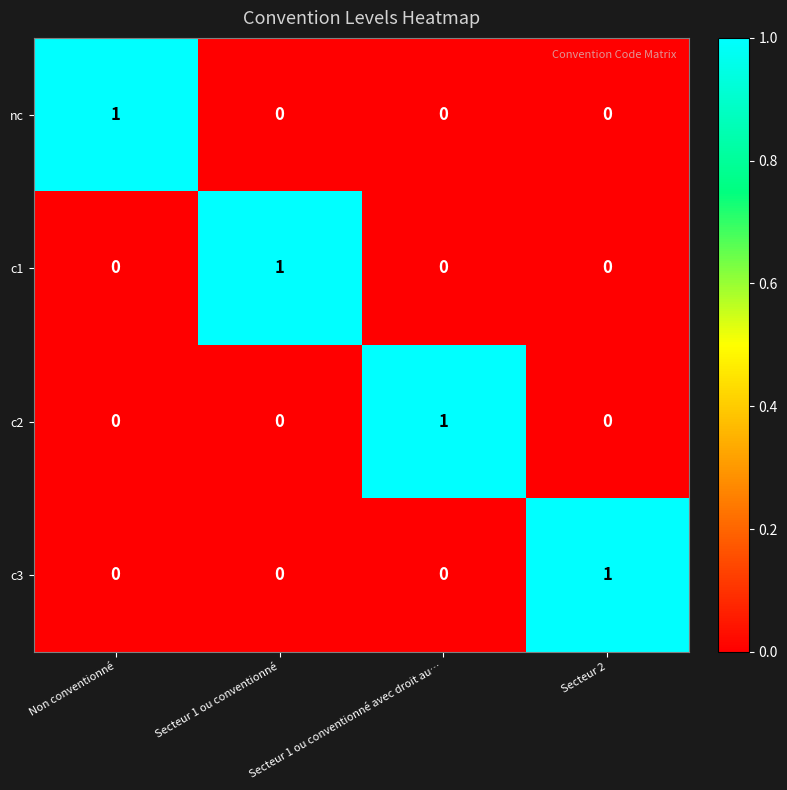

The c1 series shows 0 at Secteur 1 ou conventionné. True or false?

False